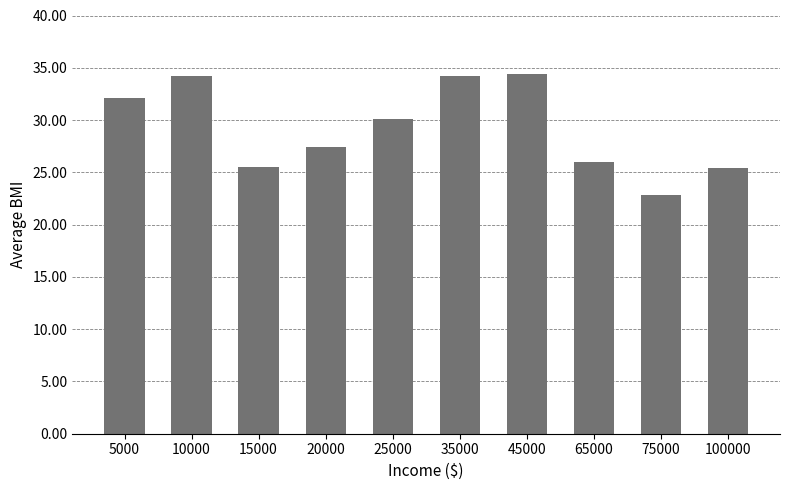

What is the ratio of the value at 75000 to the value at 45000?

0.7